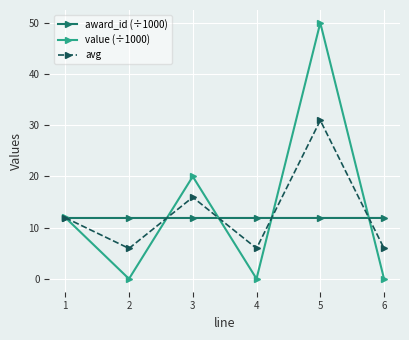

How many data points does each series have?

6